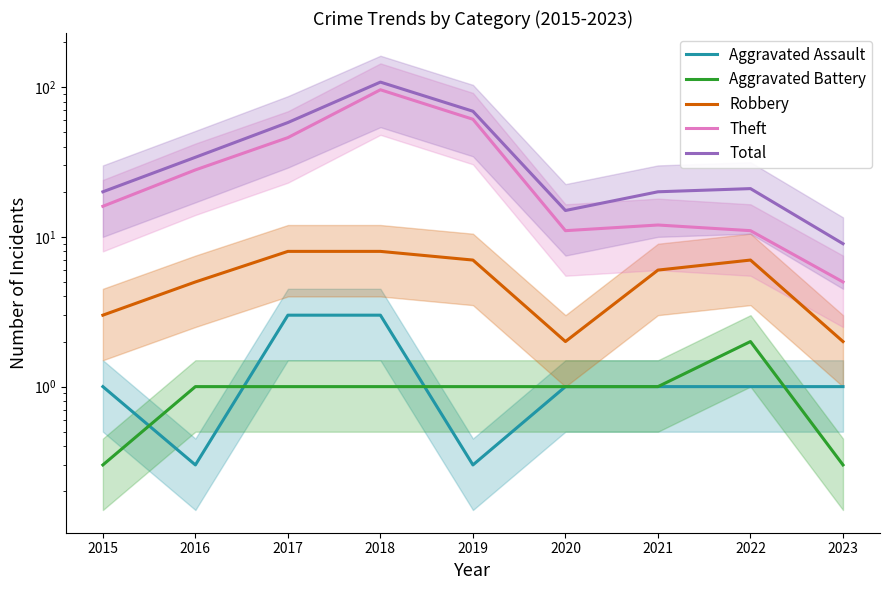

Which series changed the most between 2017 and 2019?

Theft